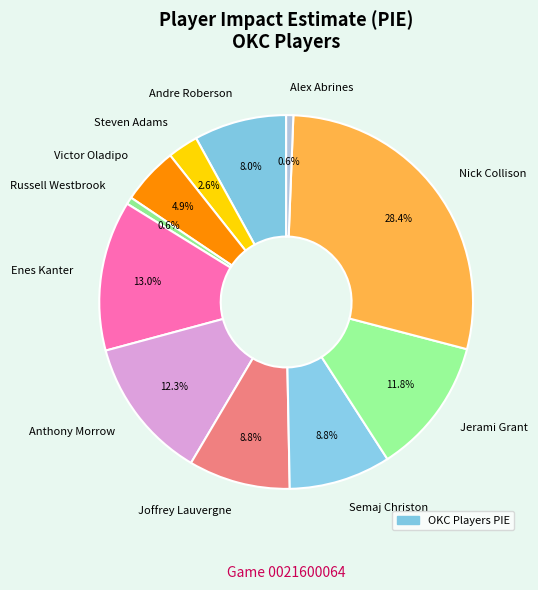

How many segments does this pie chart have?

11